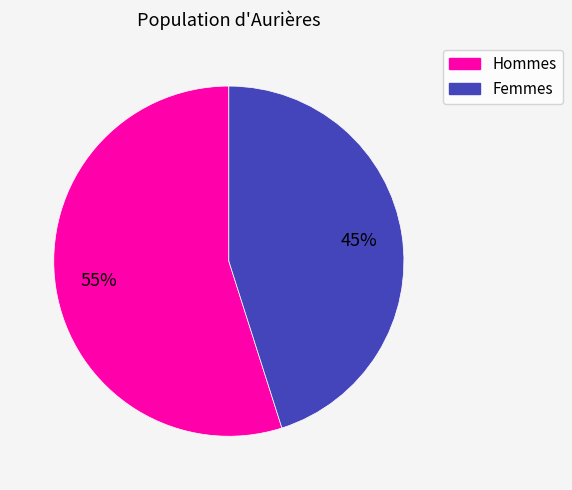

Is the sum of Femmes and Hommes greater than half?

Yes